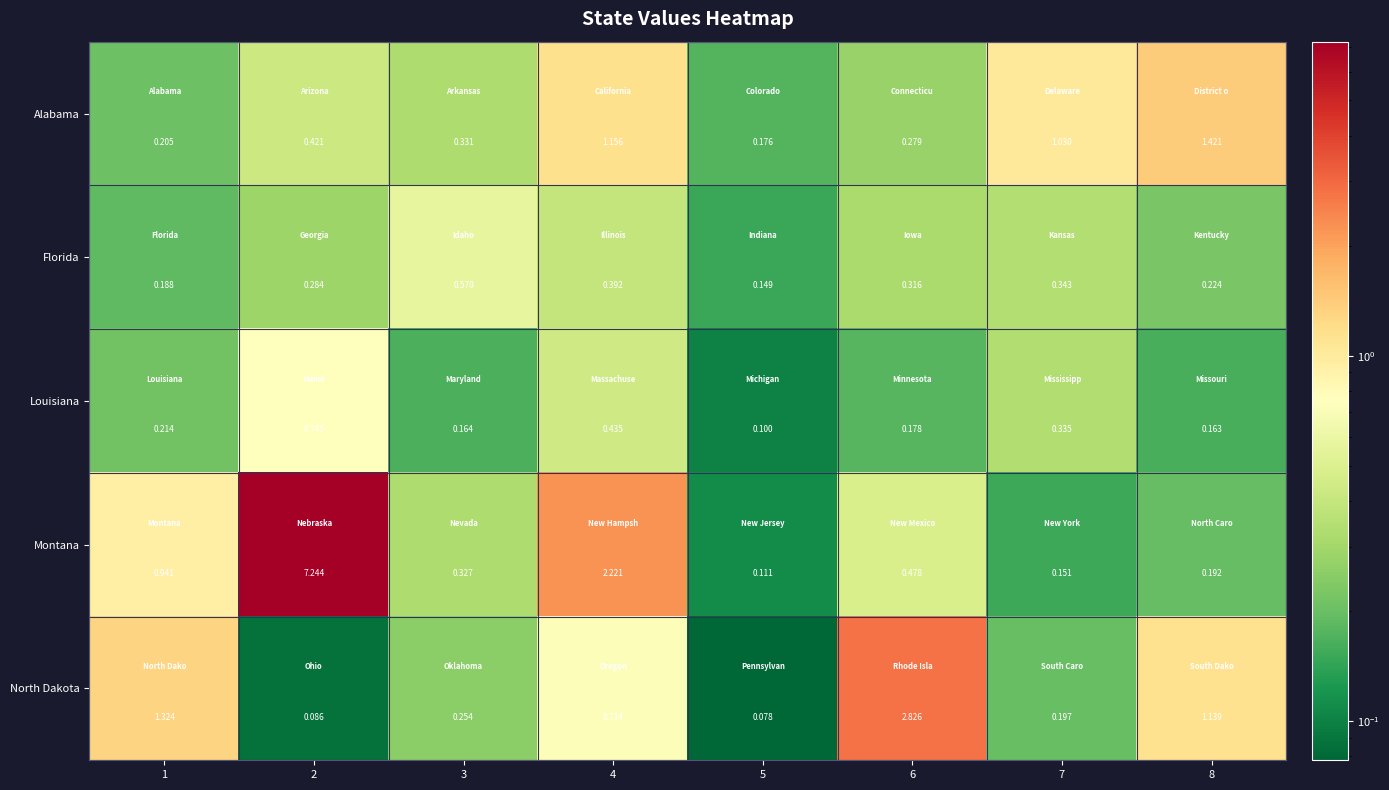

At how many categories does at least one series exceed 2?

3